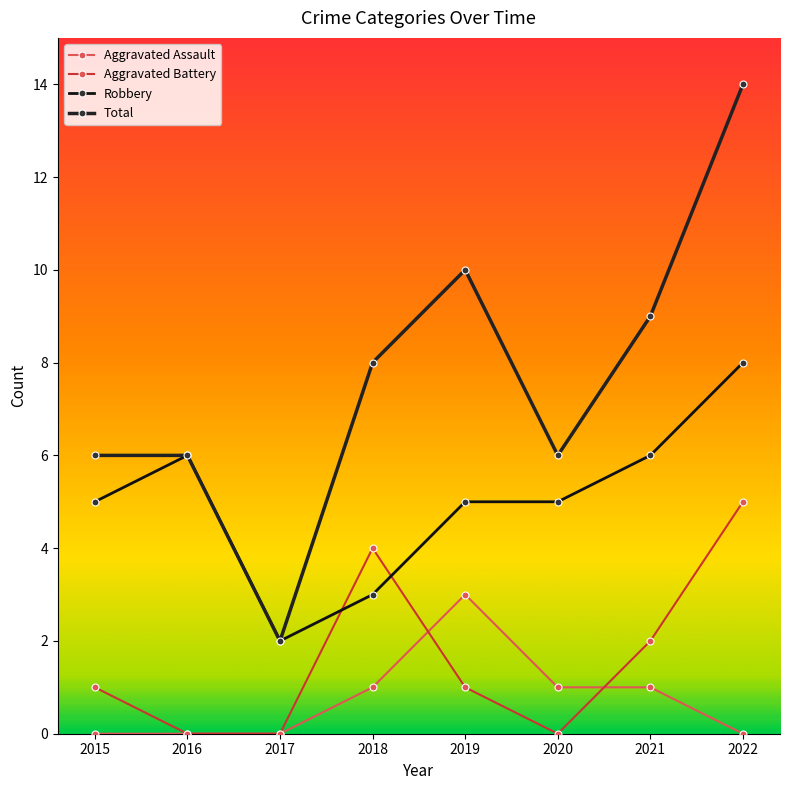

How many categories are shown in the chart?

8